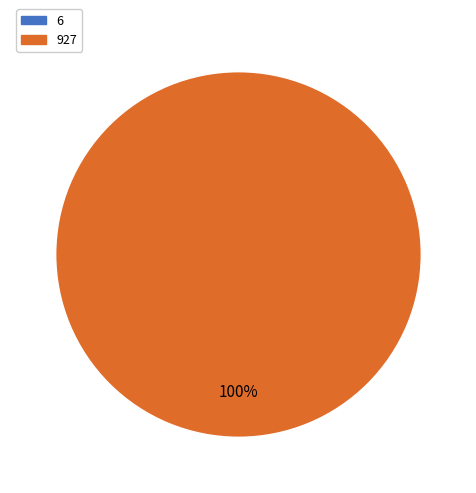

Count the number of slices in the pie.

1